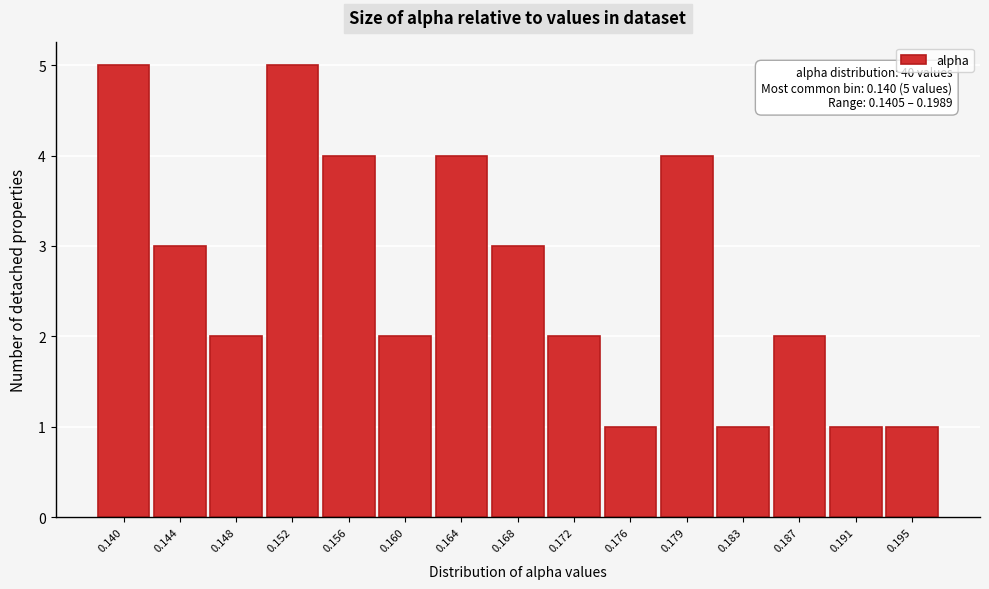

Reading left to right, extract all data points from this chart.

5	3	2	5	4	2	4	3	2	1	4	1	2	1	1